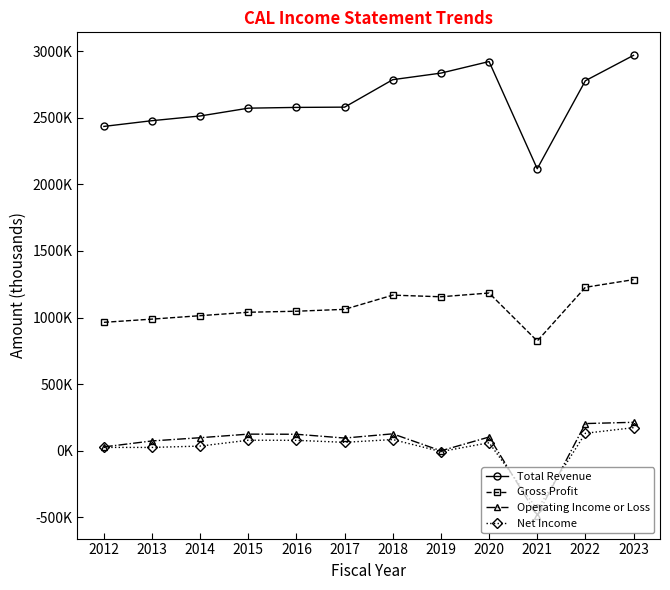

Reading left to right, transcribe all the data shown in this chart.

Total Revenue: 2012=2434800	2013=2477800	2014=2513100	2015=2571700	2016=2577400	2017=2579400	2018=2785600	2019=2834800	2020=2921600	2021=2117100	2022=2777600	2023=2968100
Gross Profit: 2012=964500	2013=988600	2014=1014300	2015=1040100	2016=1047800	2017=1062000	2018=1168600	2019=1156300	2020=1184400	2021=824400	2022=1227300	2023=1284900
Operating Income or Loss: 2012=29500	2013=74500	2014=98600	2015=125500	2016=124500	2017=96000	2018=127700	2019=200	2020=103800	2021=-485700	2022=204800	2023=214300
Net Income: 2012=25900	2013=25700	2014=35800	2015=79800	2016=78900	2017=63900	2018=84800	2019=-5400	2020=60800	2021=-439100	2022=132000	2023=174000